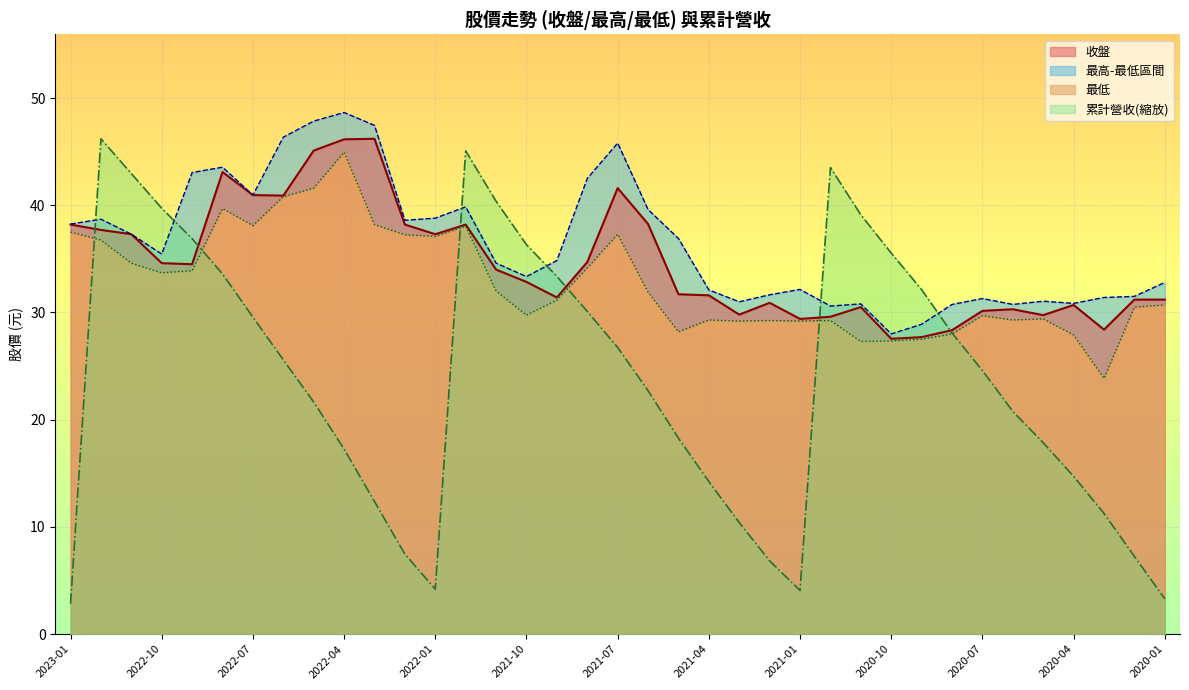

What is the label of the 34th point from the left?

2020-04